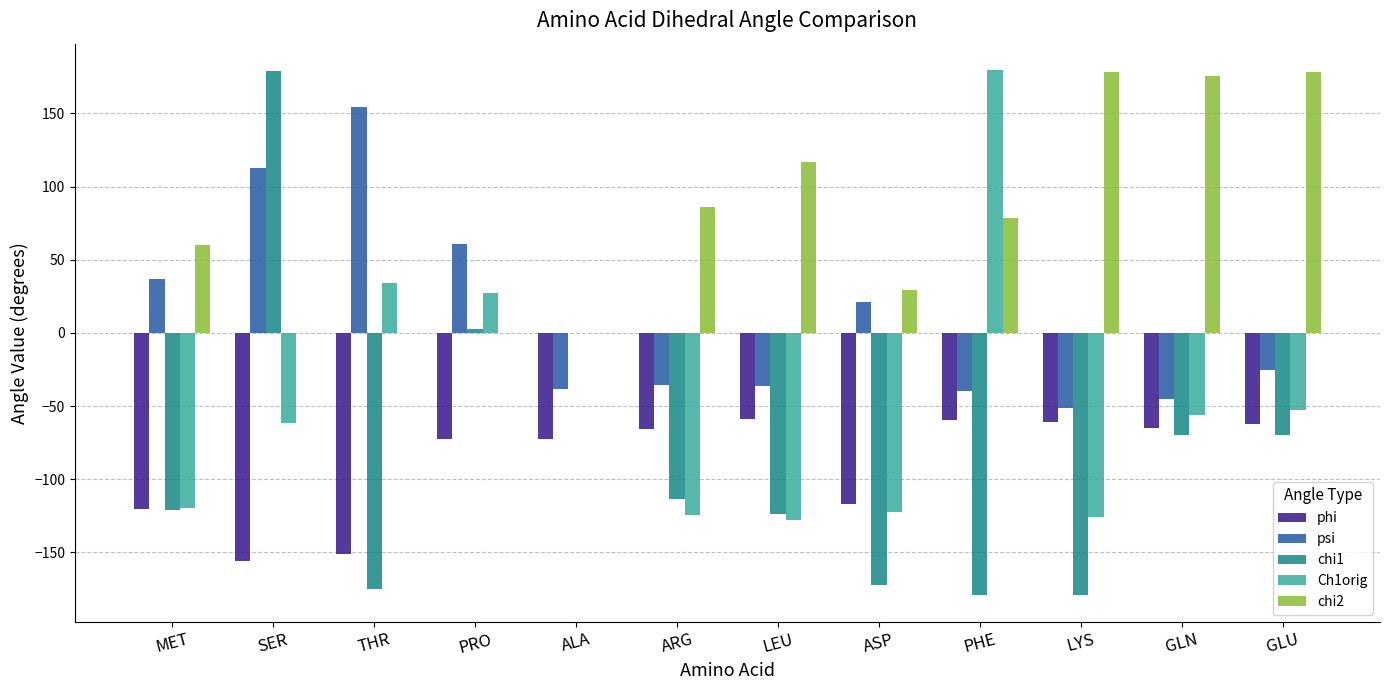

What is the sum of all psi values?

113.4